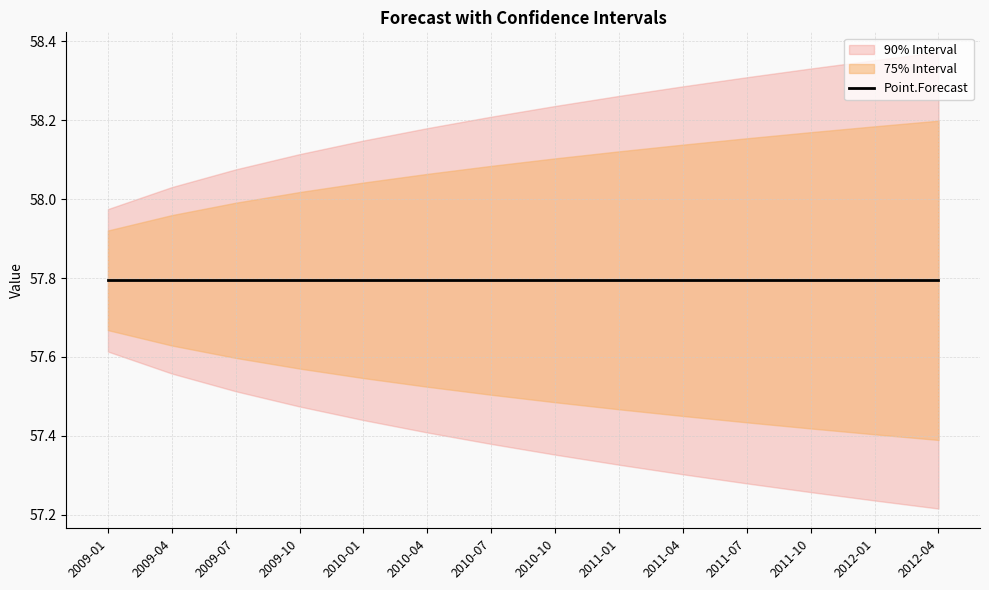

True or false: Hi.90 and Point.Forecast cross at least once.

False